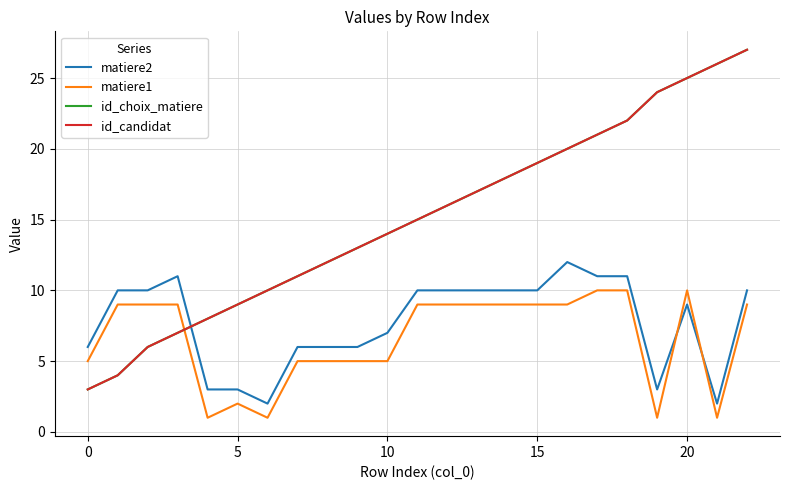

What is the lowest value of the id_candidat series?

3